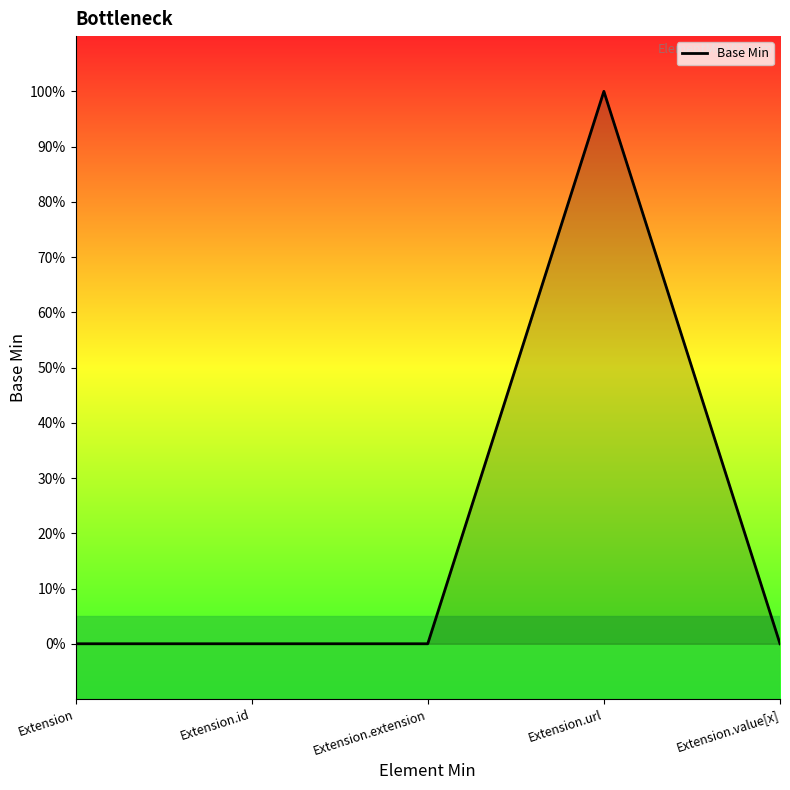

What is the label of the 4th point from the left?

Extension.url